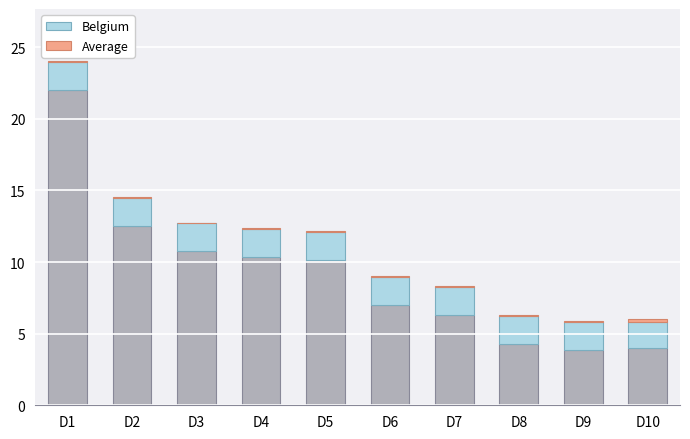

At which category is the sum across all series the highest?

D1